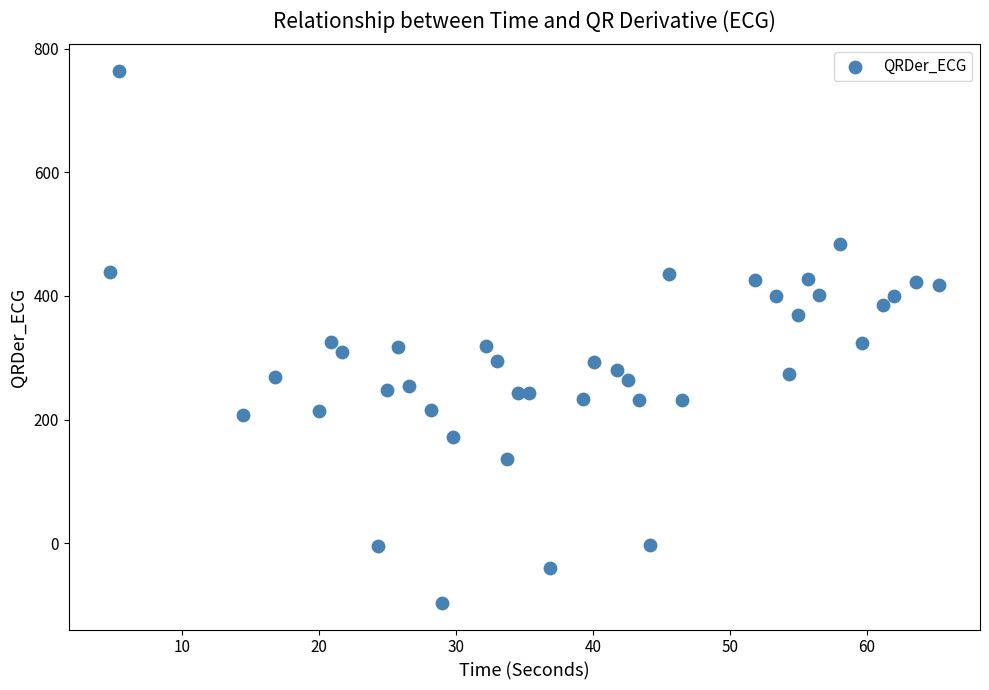

What is the range of X values (max minus min)?

60.5